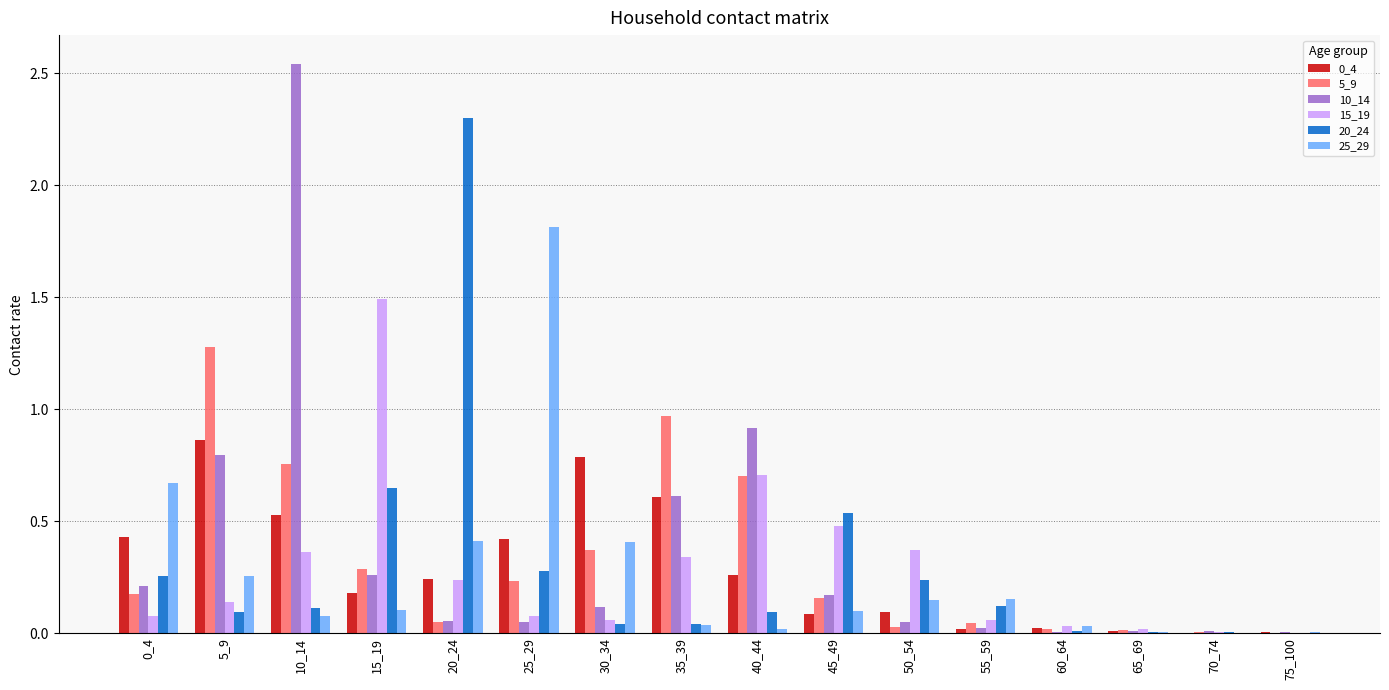

What is the sum of all 5_9 values?

5.1